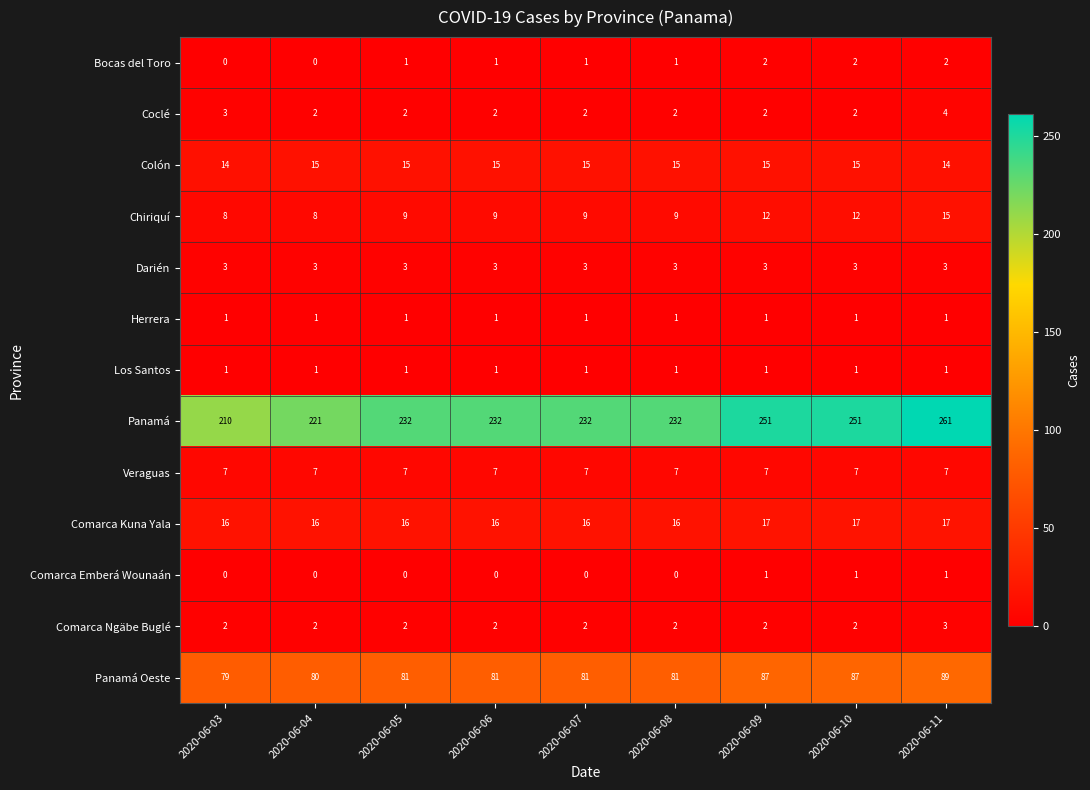

Which series changed the most between 2020-06-04 and 2020-06-06?

Panamá